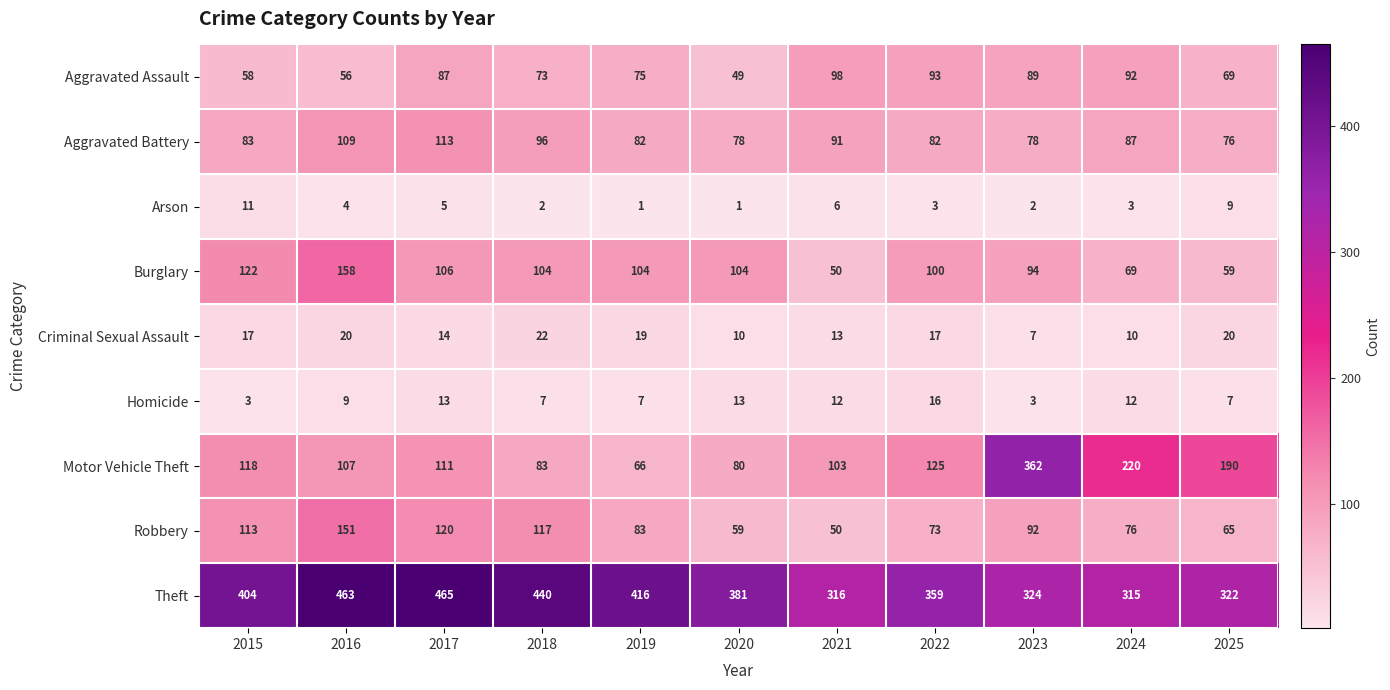

What is the difference between the maximum and minimum values in the Homicide series?

13